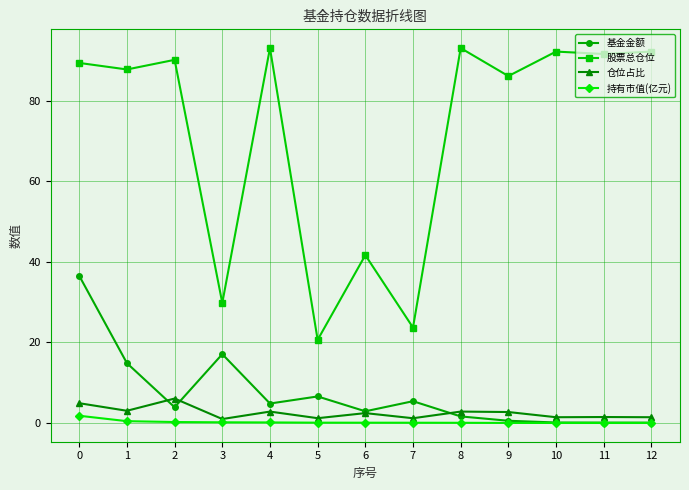

What is the spread (max minus min) of values at 0?

87.6